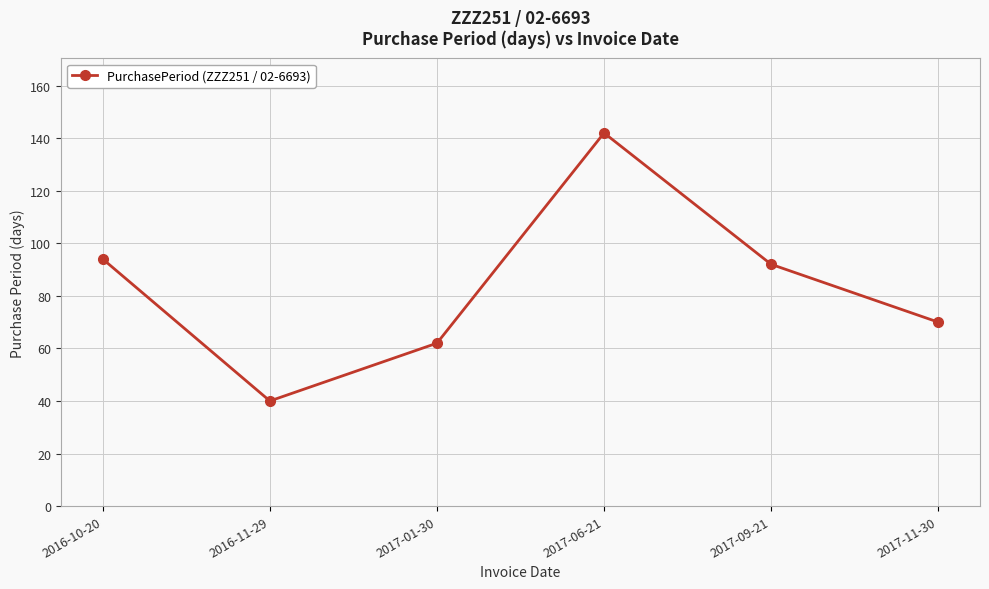

Count the number of data series in this chart.

1